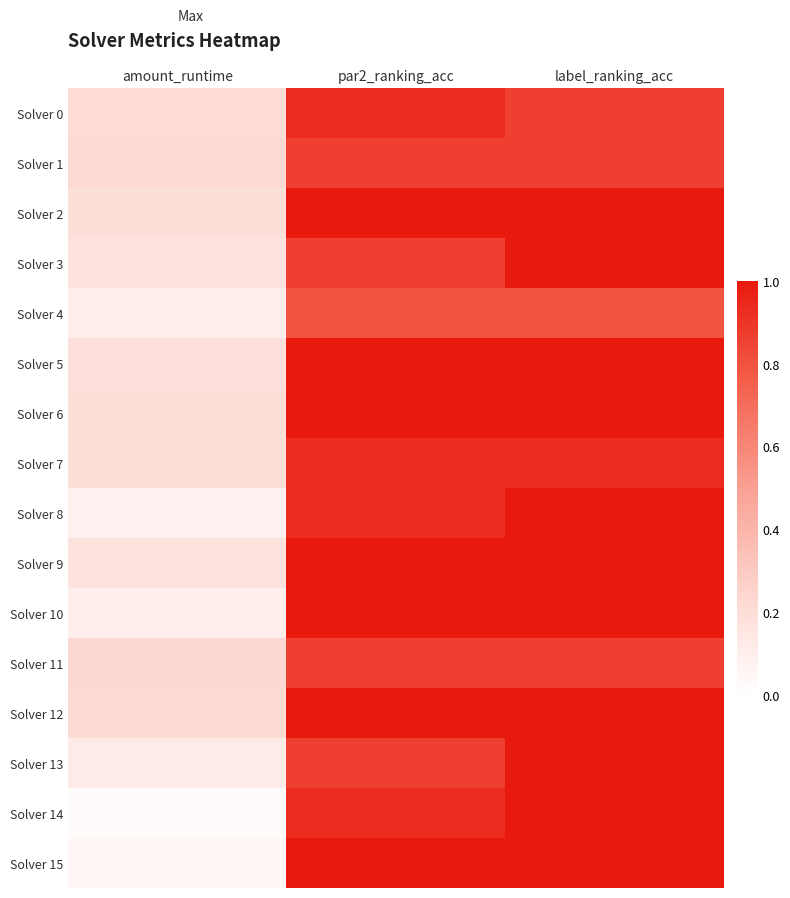

Reading left to right, transcribe all the data shown in this chart.

Solver 0: amount_runtime=0.2	par2_ranking_acc=0.9	label_ranking_acc=0.9
Solver 1: amount_runtime=0.2	par2_ranking_acc=0.9	label_ranking_acc=0.9
Solver 2: amount_runtime=0.2	par2_ranking_acc=1.0	label_ranking_acc=1.0
Solver 3: amount_runtime=0.2	par2_ranking_acc=0.9	label_ranking_acc=1.0
Solver 4: amount_runtime=0.1	par2_ranking_acc=0.8	label_ranking_acc=0.8
Solver 5: amount_runtime=0.2	par2_ranking_acc=1.0	label_ranking_acc=1.0
Solver 6: amount_runtime=0.2	par2_ranking_acc=1.0	label_ranking_acc=1.0
Solver 7: amount_runtime=0.2	par2_ranking_acc=0.9	label_ranking_acc=0.9
Solver 8: amount_runtime=0.1	par2_ranking_acc=0.9	label_ranking_acc=1.0
Solver 9: amount_runtime=0.2	par2_ranking_acc=1.0	label_ranking_acc=1.0
Solver 10: amount_runtime=0.1	par2_ranking_acc=1.0	label_ranking_acc=1.0
Solver 11: amount_runtime=0.2	par2_ranking_acc=0.9	label_ranking_acc=0.9
Solver 12: amount_runtime=0.2	par2_ranking_acc=1.0	label_ranking_acc=1.0
Solver 13: amount_runtime=0.1	par2_ranking_acc=0.9	label_ranking_acc=1.0
Solver 14: amount_runtime=0.0	par2_ranking_acc=0.9	label_ranking_acc=1.0
Solver 15: amount_runtime=0.0	par2_ranking_acc=1.0	label_ranking_acc=1.0